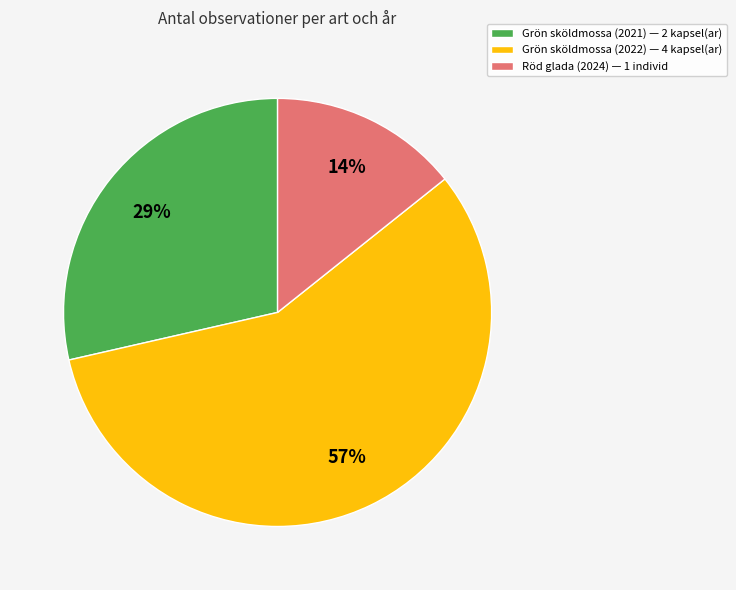

Is it true that Röd glada (2024) is 14% of the pie?

True